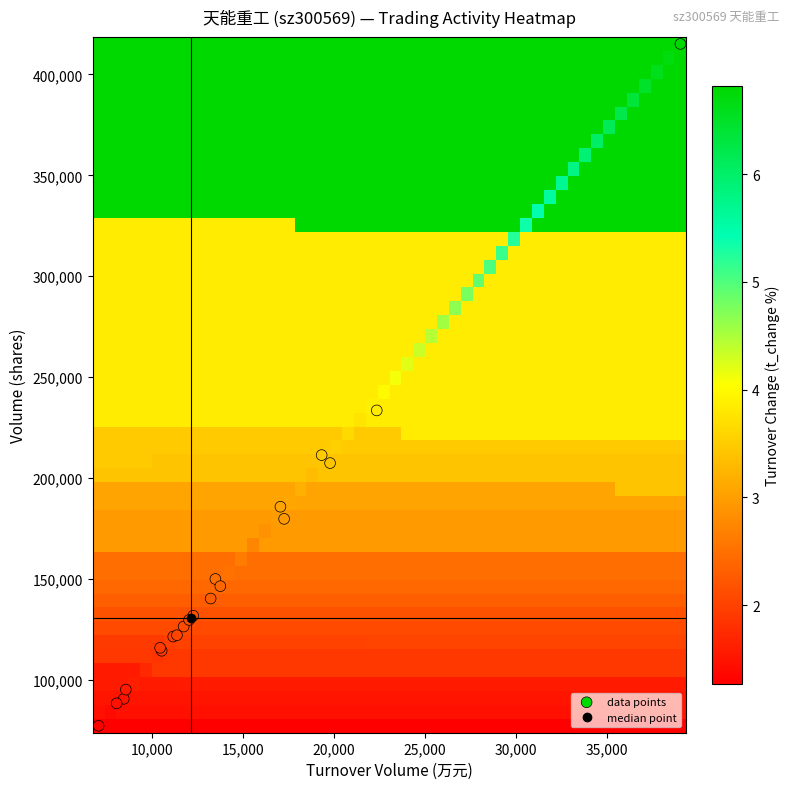

What Y value in the scatter plot is closest to 246220?

233549